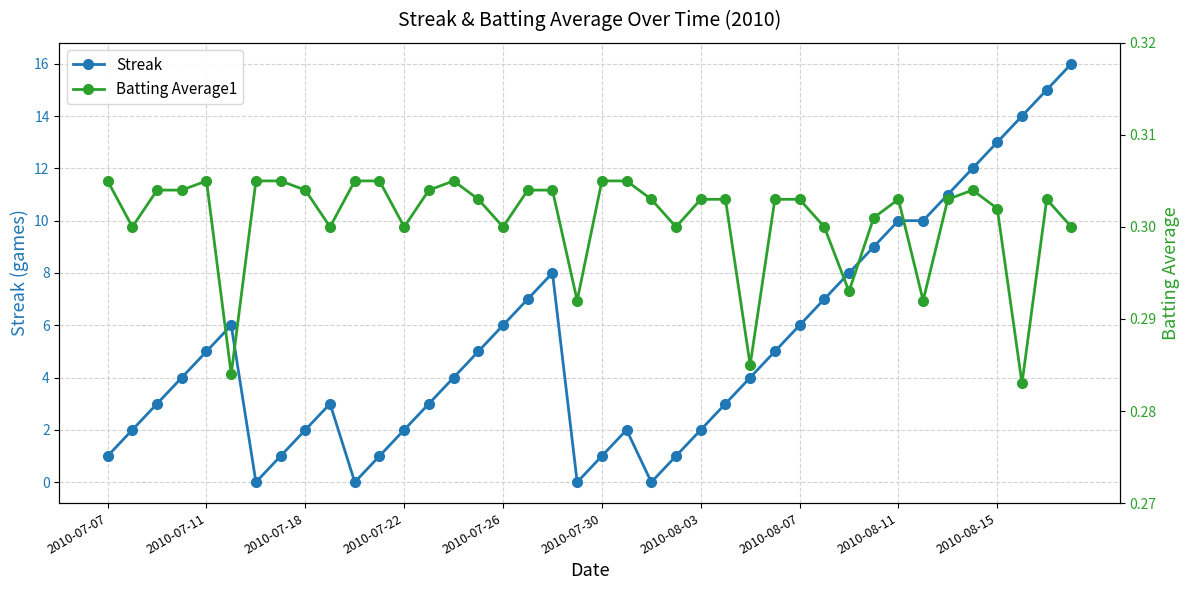

After their last crossing, which series has the higher values: Batting Average1 or Streak?

Streak